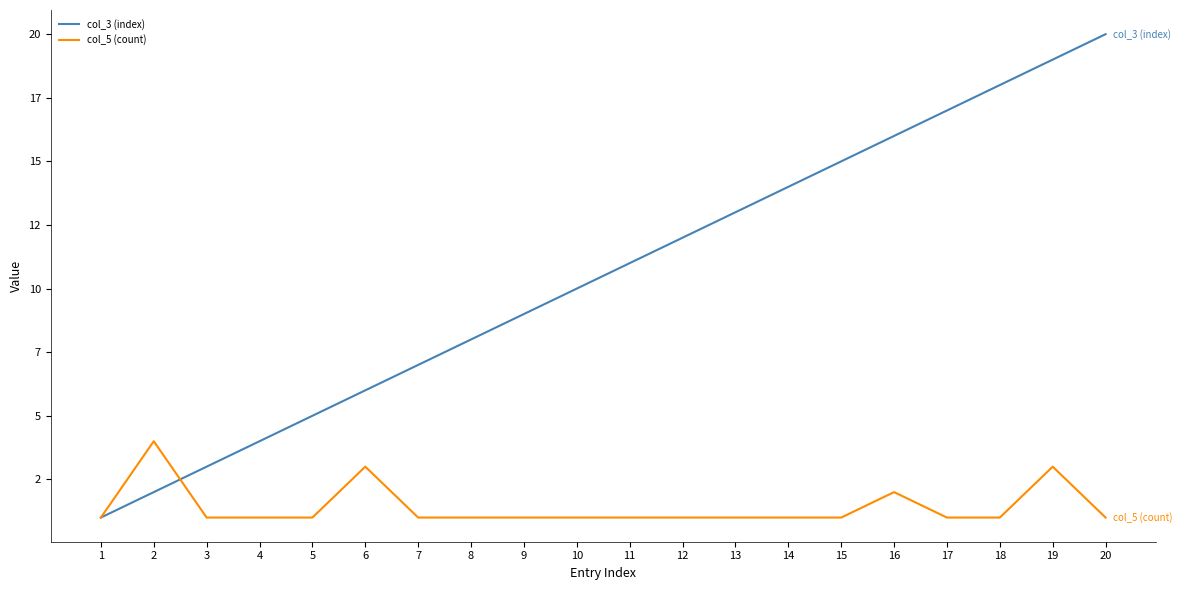

Where is col_5 (count) nearest to the value 2?

16